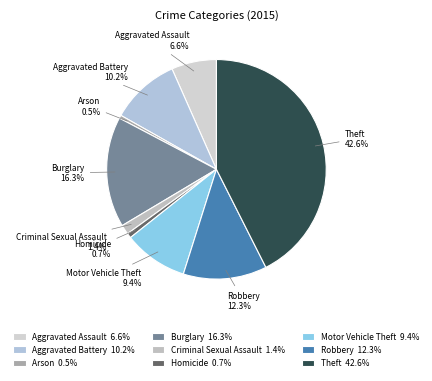

Between Arson and Motor Vehicle Theft, which is larger?

Motor Vehicle Theft